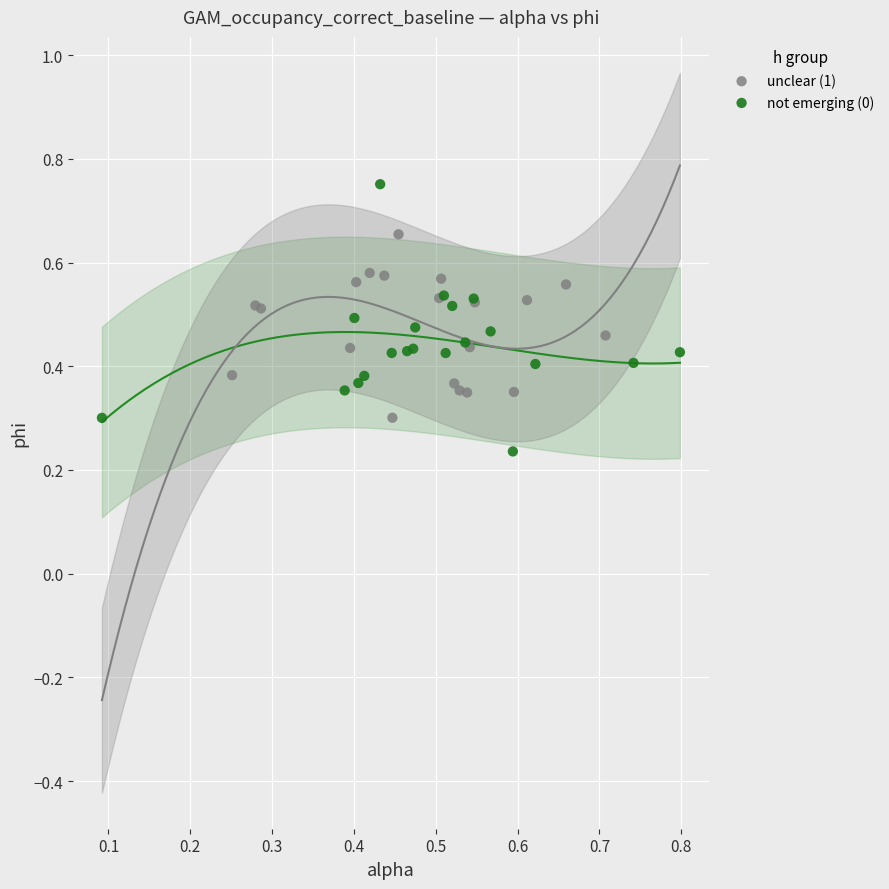

Which series has the largest Y range (max minus min)?

not emerging (0)